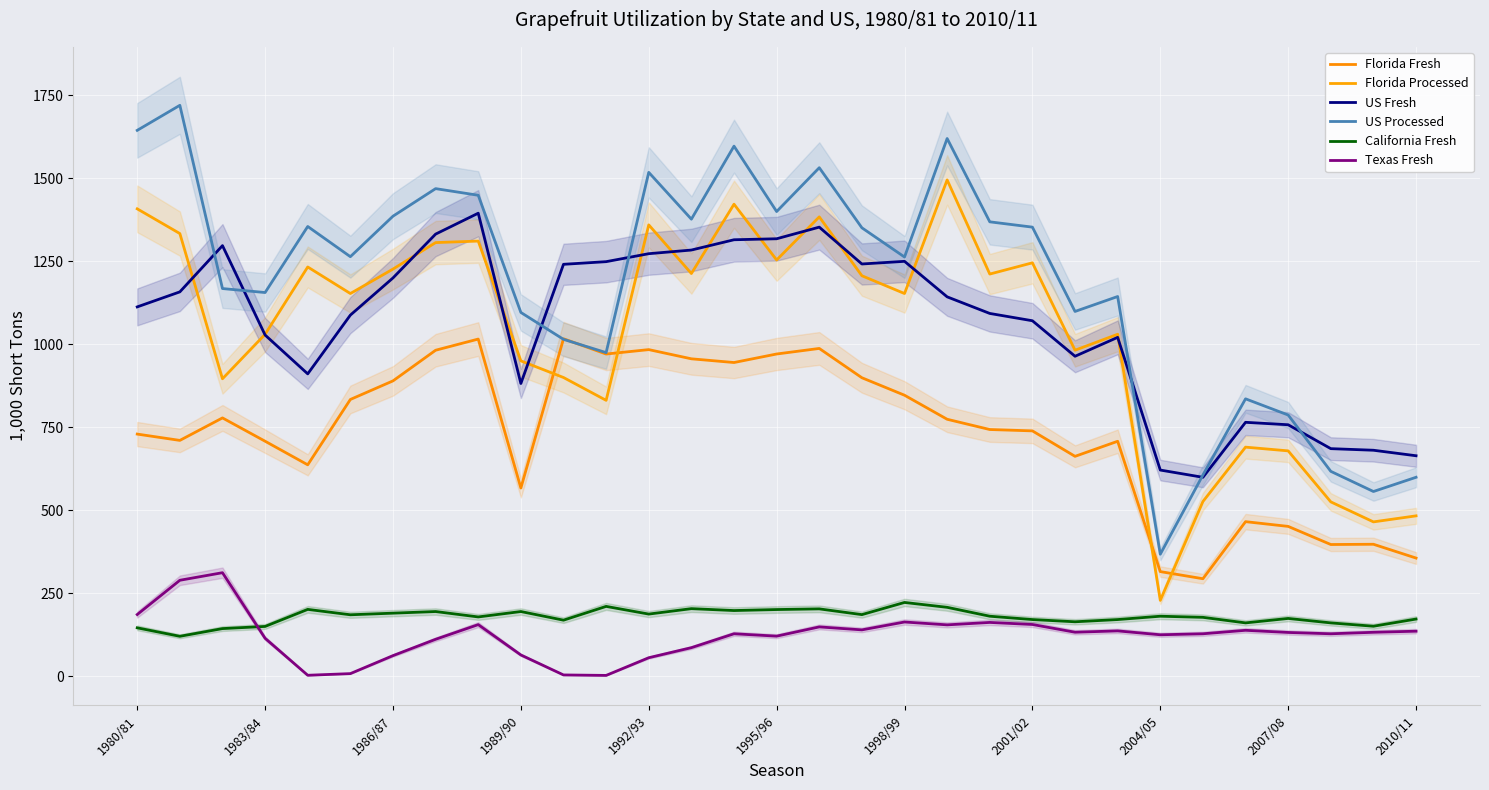

Reading left to right, list all the values displayed in this chart.

Florida Fresh: 729.6	710.6	778.3	708.1	637.0	833.9	889.9	982.2	1015.8	567.1	1016.7	970.7	984.0	956.3	945.2	970.8	987.6	899.3	846.6	774.2	743.3	739.2	662.5	707.9	315.3	293.8	465.8	451.5	396.9	397.7	356.1
Florida Processed: 1408.2	1333.7	896.2	1030.2	1233.0	1153.0	1226.6	1306.5	1311.0	950.1	900.0	831.3	1359.8	1213.3	1422.1	1254.0	1383.9	1206.6	1153.0	1495.3	1211.7	1245.5	982.2	1030.3	228.7	526.4	690.2	679.0	525.3	465.1	483.3
US Fresh: 1112.7	1158.0	1297.3	1028.0	911.0	1088.0	1200.0	1332.0	1395.0	882.0	1241.0	1249.0	1273.0	1284.0	1315.0	1318.0	1353.0	1242.0	1250.0	1143.0	1093.0	1071.0	964.0	1021.0	621.2	599.4	765.0	757.7	685.7	680.9	664.3
US Processed: 1644.6	1720.0	1168.0	1156.0	1355.0	1264.0	1386.0	1469.0	1449.0	1096.0	1015.0	975.0	1518.0	1377.0	1597.0	1400.0	1532.0	1351.0	1263.0	1620.0	1369.0	1353.0	1099.0	1144.0	367.7	606.4	835.8	787.0	617.3	556.6	599.5
California Fresh: 145.9	120.4	143.7	150.2	201.5	185.2	190.1	195.0	178.8	195.0	169.0	210.5	187.3	203.7	198.0	201.0	203.0	185.7	222.4	207.7	180.9	170.8	164.2	170.8	180.9	177.6	160.8	174.2	160.8	150.8	172.4
Texas Fresh: 186.0	289.2	312.0	114.4	3.0	8.0	62.2	111.4	155.6	64.2	4.0	2.6	55.9	86.2	128.0	120.9	148.7	139.8	163.5	154.9	162.2	156.0	132.7	136.7	125.0	128.0	138.5	132.0	128.0	132.5	135.8